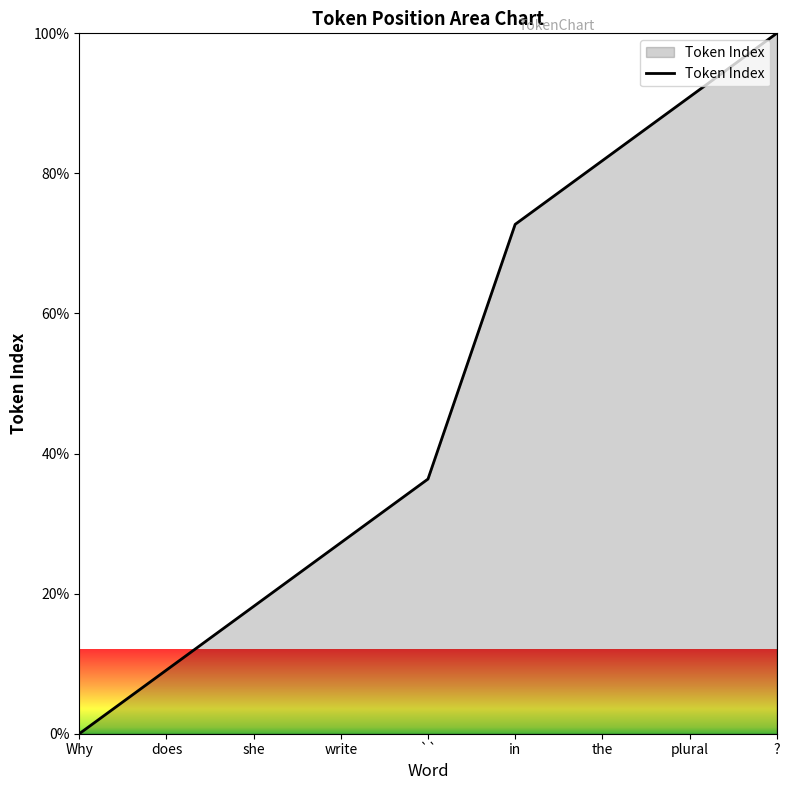

What is the difference between the values at she and the?

63.6